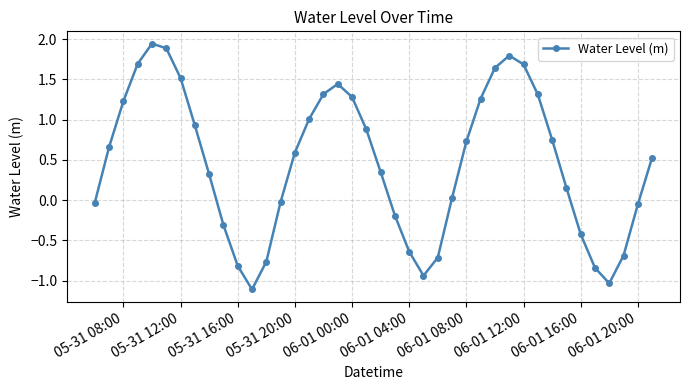

What is the value of the 7th point from the left?

1.5